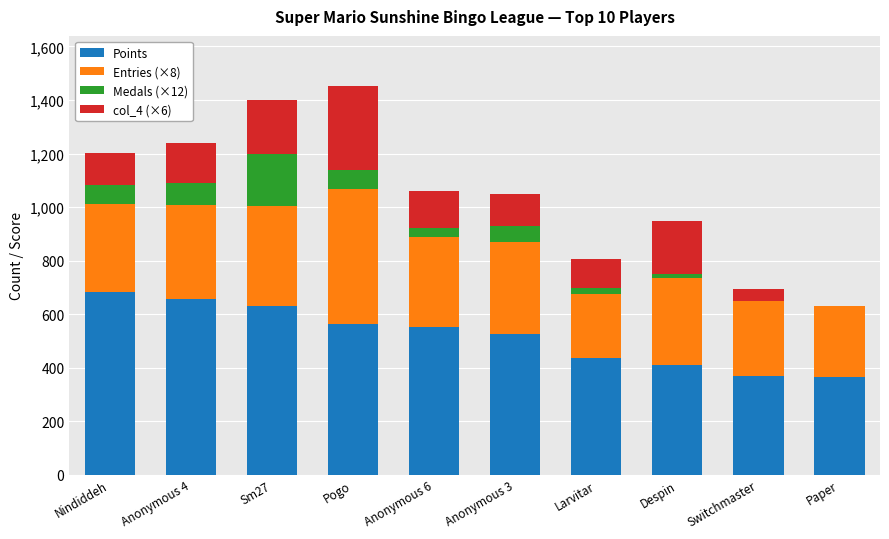

Are the bars horizontal?

No